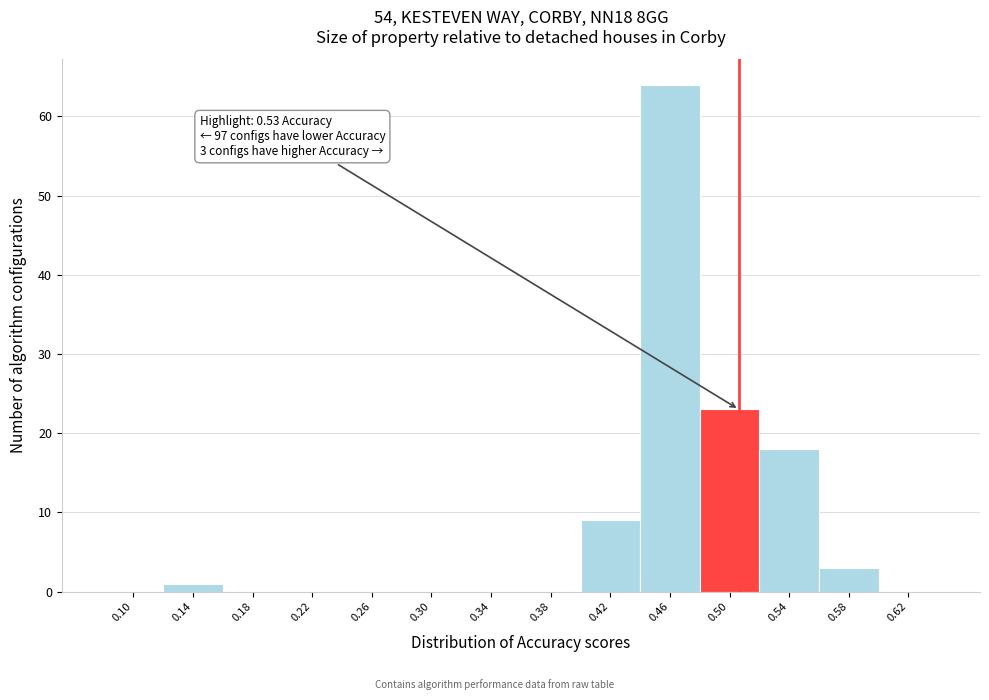

Reading left to right, extract all data points from this chart.

0.10=0	0.14=1	0.18=0	0.22=0	0.26=0	0.30=0	0.34=0	0.38=0	0.42=9	0.46=64	0.50=23	0.54=18	0.58=3	0.62=0